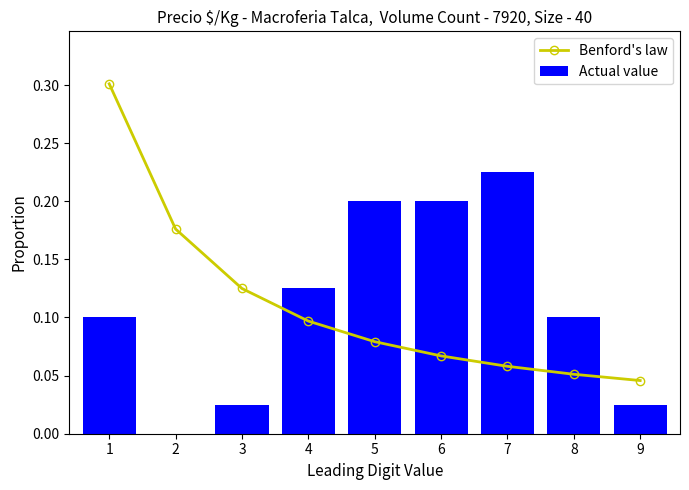

What is the sum of all Benford's law values?

1.0